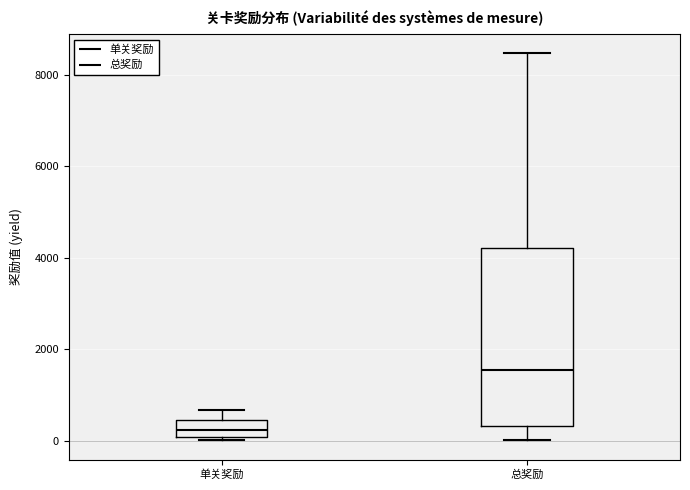

Where is the upper edge of the box for 总奖励 on the y-axis? The values are not printed on the chart, so give them approximately, as read against the axis.

4200